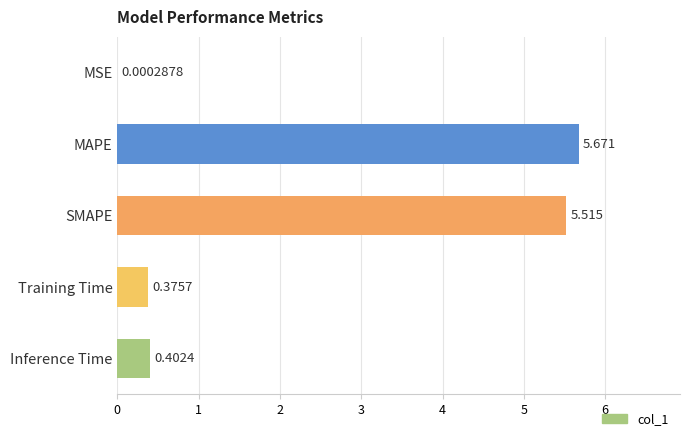

Which label corresponds to the largest value in the chart?

MAPE